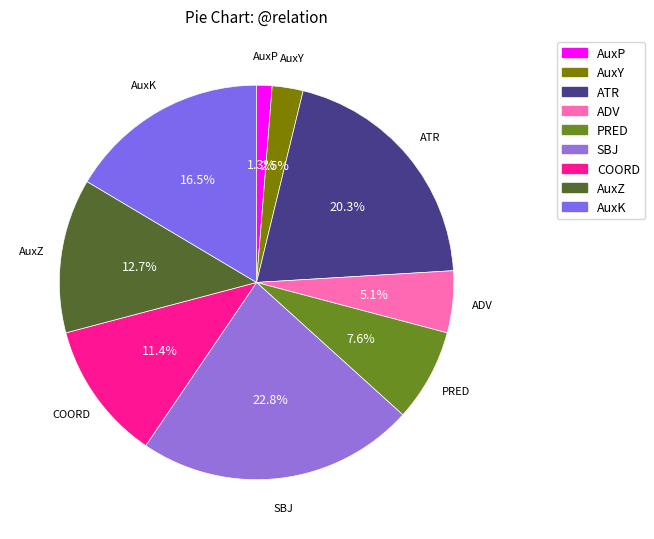

Rank the categories by value from highest to lowest.

SBJ, ATR, AuxK, AuxZ, COORD, PRED, ADV, AuxY, AuxP